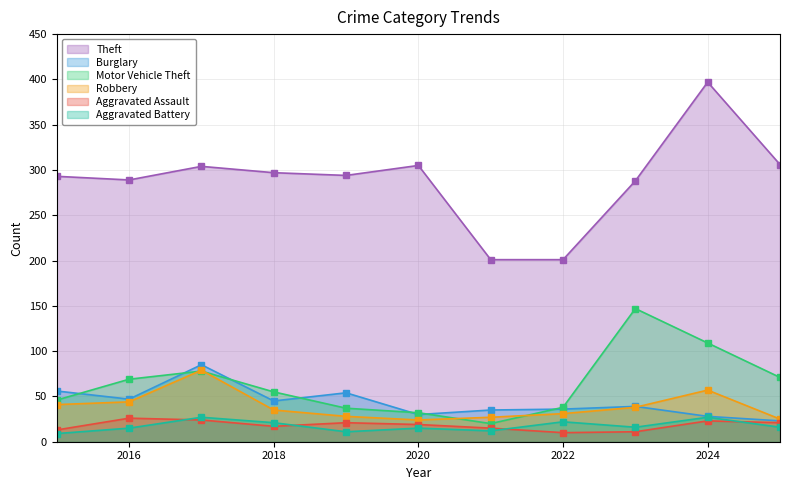

How many times do Robbery and Burglary cross each other?

1